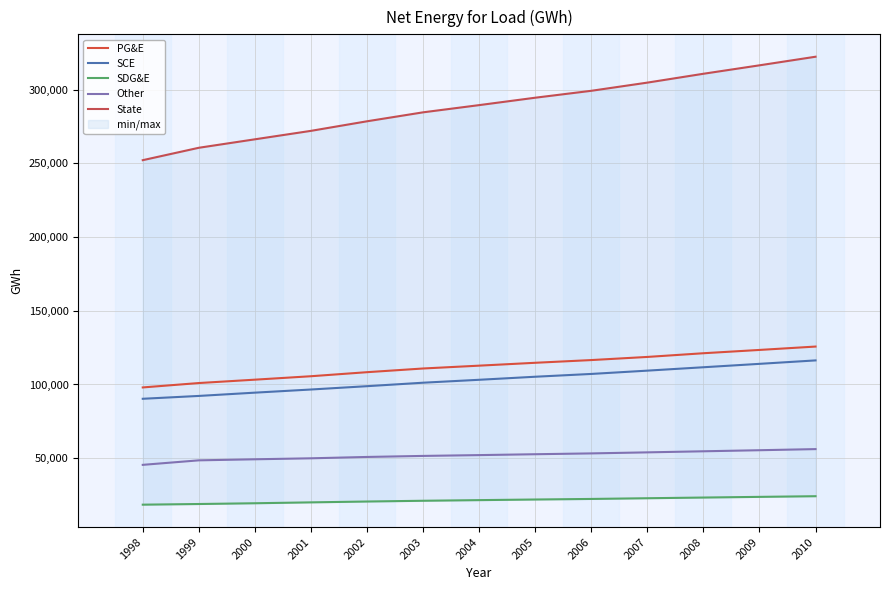

Reading right to left, list all the values displayed in this chart.

PG&E: 2010=125739	2009=123446	2008=121208	2007=118697	2006=116573	2005=114727	2004=112781	2003=110855	2002=108349	2001=105602	2000=103270	1999=100981	1998=98000
SCE: 2010=116344	2009=114005	2008=111697	2007=109397	2006=107157	2005=105259	2004=103191	2003=101207	2002=98849	2001=96592	2000=94460	1999=92234	1998=90303
SDG&E: 2010=24188	2009=23739	2008=23281	2007=22811	2006=22332	2005=21946	2004=21529	2003=21097	2002=20586	2001=20010	2000=19408	1999=18892	1998=18449
Other: 2010=56150	2009=55396	2008=54670	2007=53943	2006=53236	2005=52674	2004=52080	2003=51529	2002=50826	2001=49911	2000=49242	1999=48528	1998=45466
State: 2010=322421	2009=316586	2008=310856	2007=304848	2006=299298	2005=294606	2004=289581	2003=284688	2002=278610	2001=272115	2000=266380	1999=260635	1998=252218